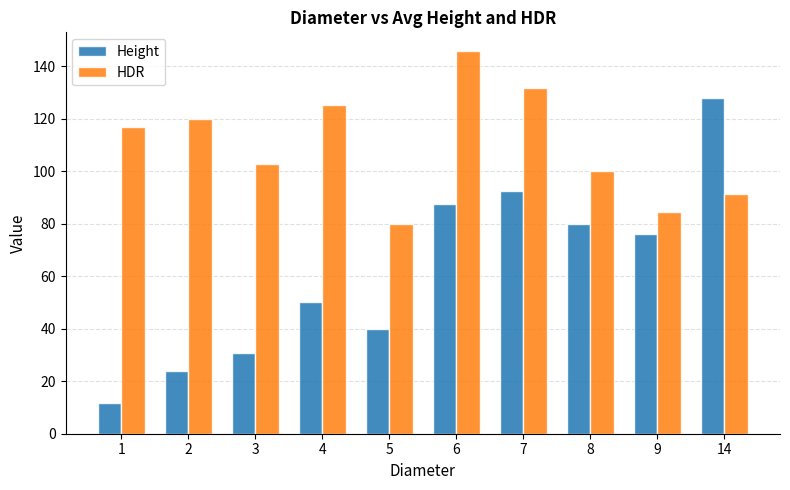

At which category does the chart reach its peak across all series?

6